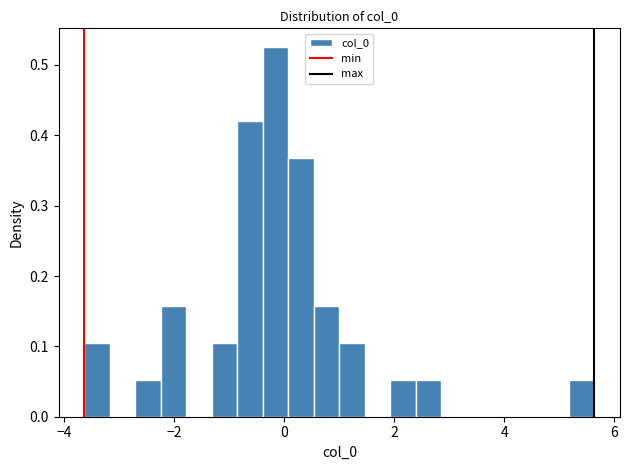

Around what value on the x-axis is the tallest bar? Give the approximate position of its centre, as read against the axis.

-0.2